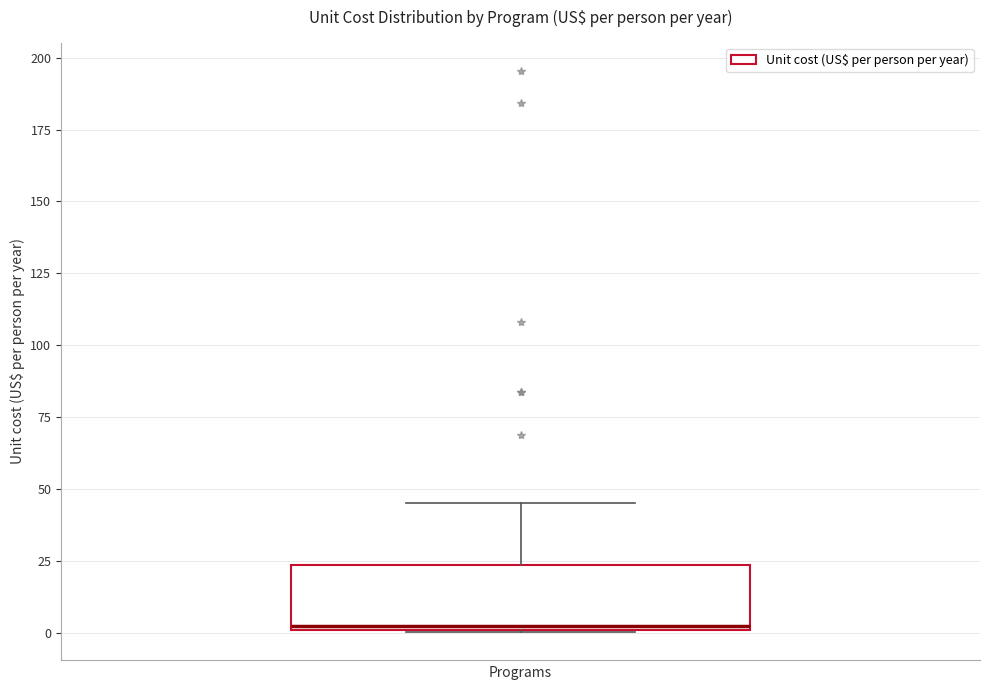

Read this box plot against the y-axis: the position of the median line, the range covered by the box, and the ends of both whiskers. The values are not printed on the chart, so give them approximately, as read against the axis.

median 0, box 0 to 25, whiskers 0 to 45